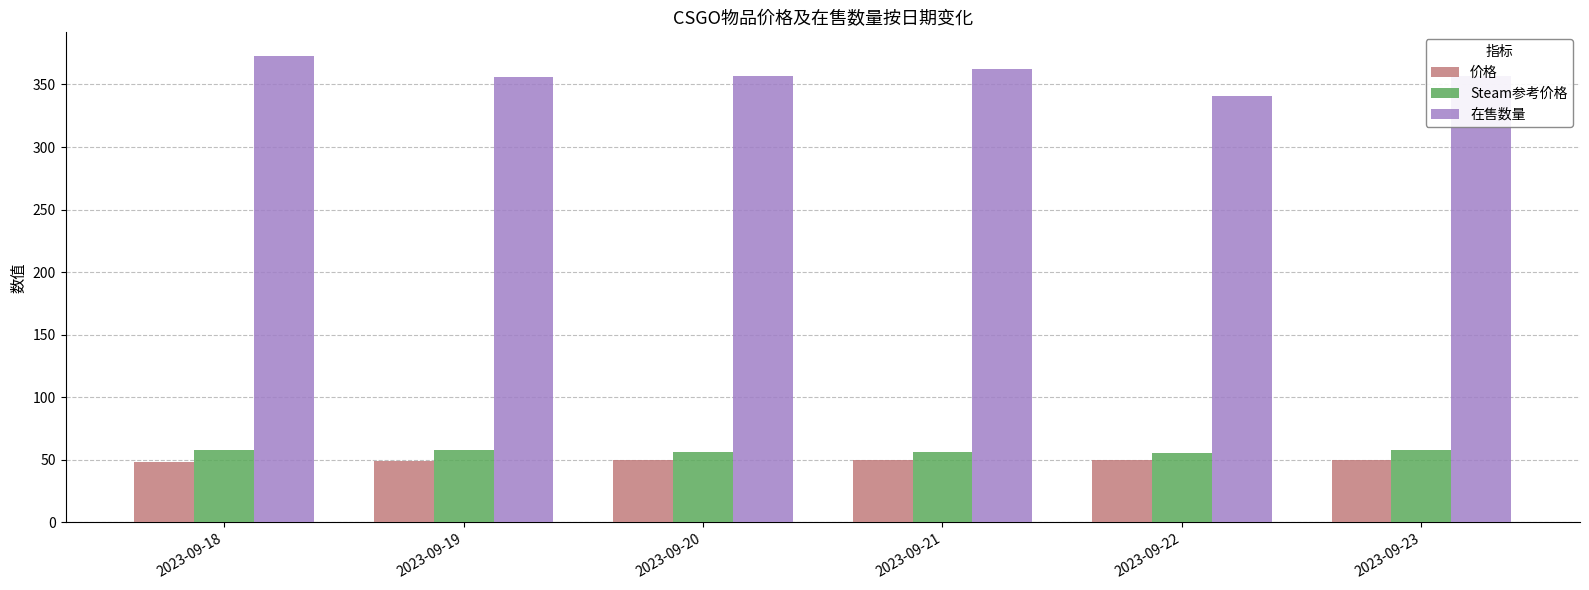

Which label corresponds to the largest value in the chart?

2023-09-18